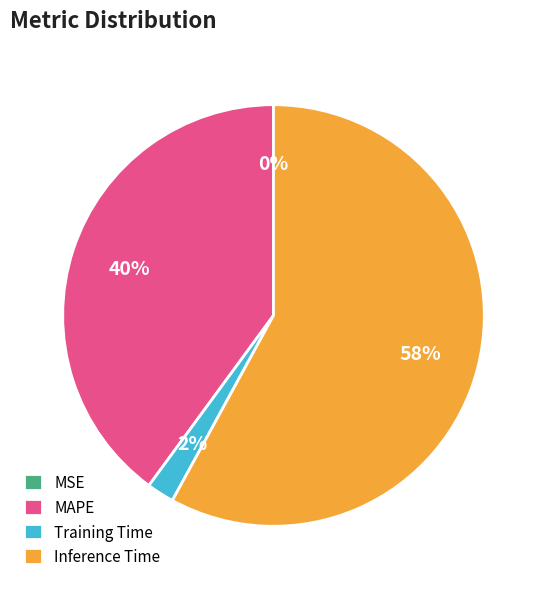

Between MAPE and Training Time, which is larger?

MAPE